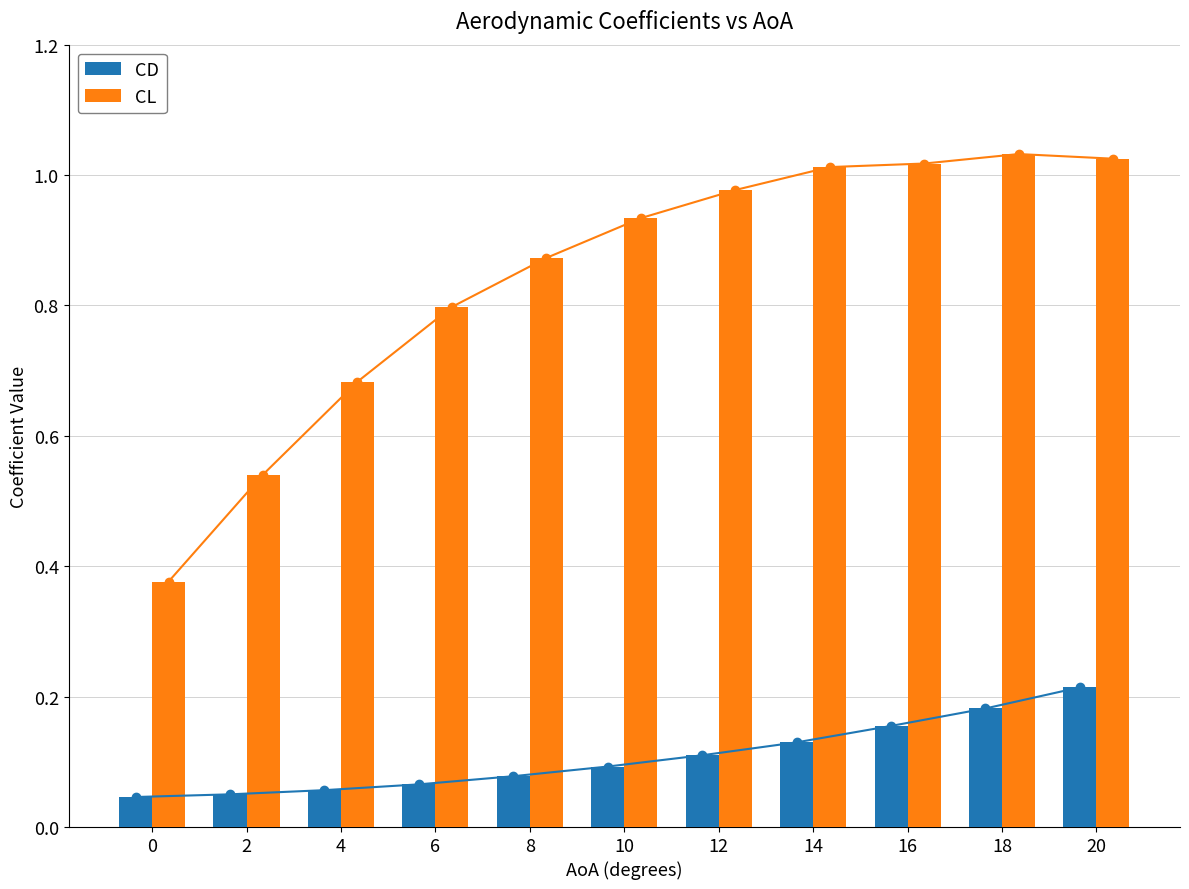

What is the highest value of the CL series?

1.0